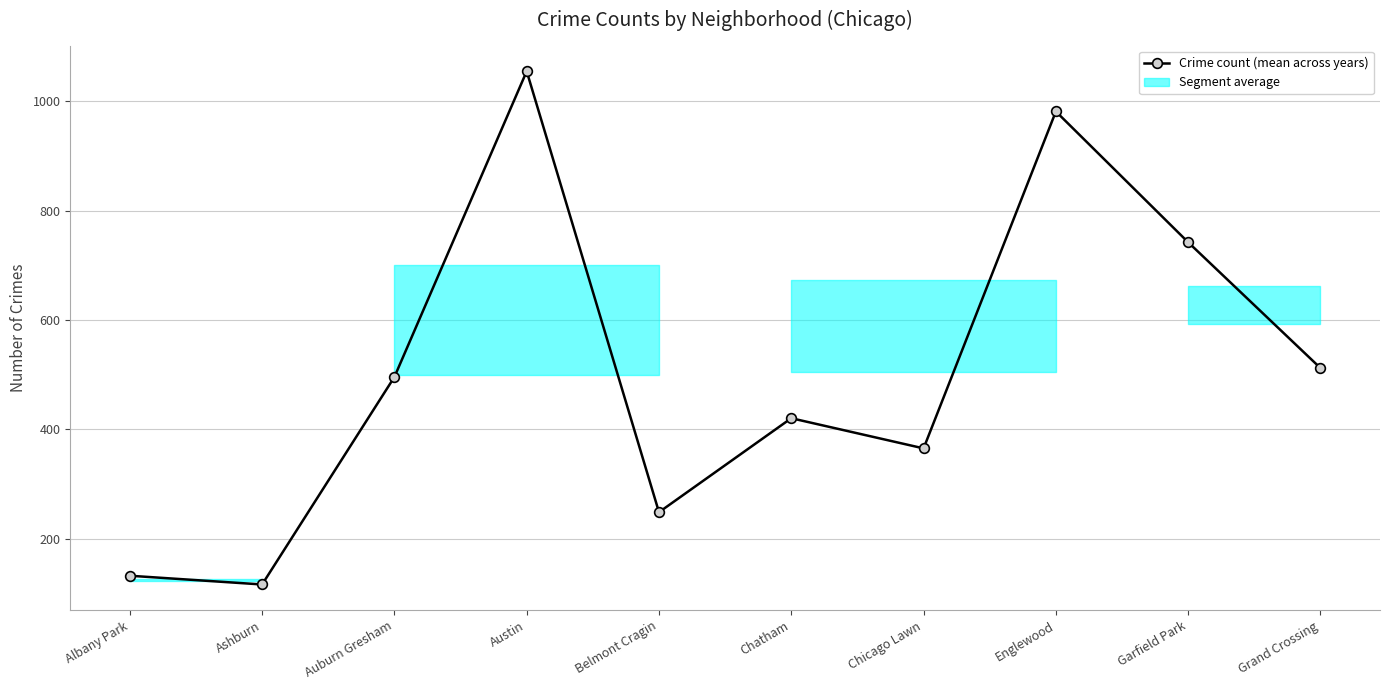

What is the difference between the values at Ashburn and Austin?

938.3